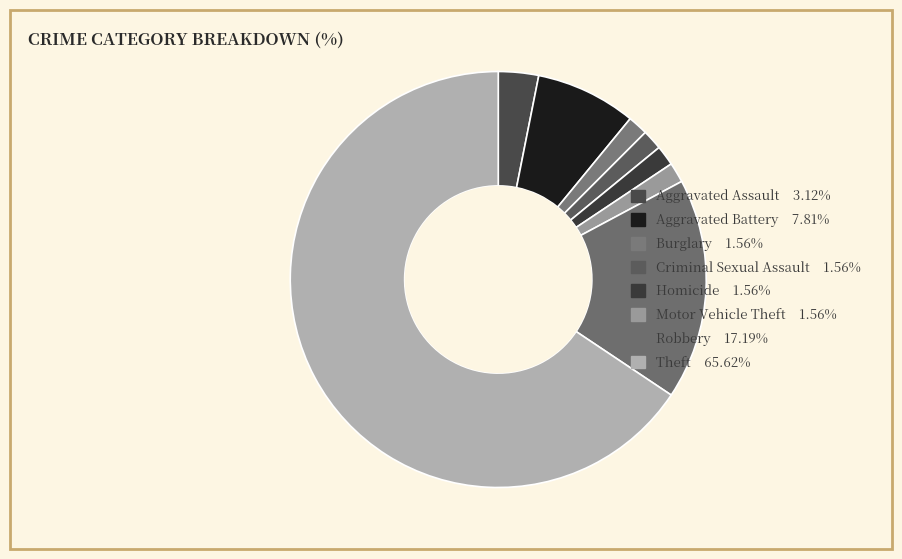

Is the sum of Criminal Sexual Assault and Aggravated Battery greater than half?

No